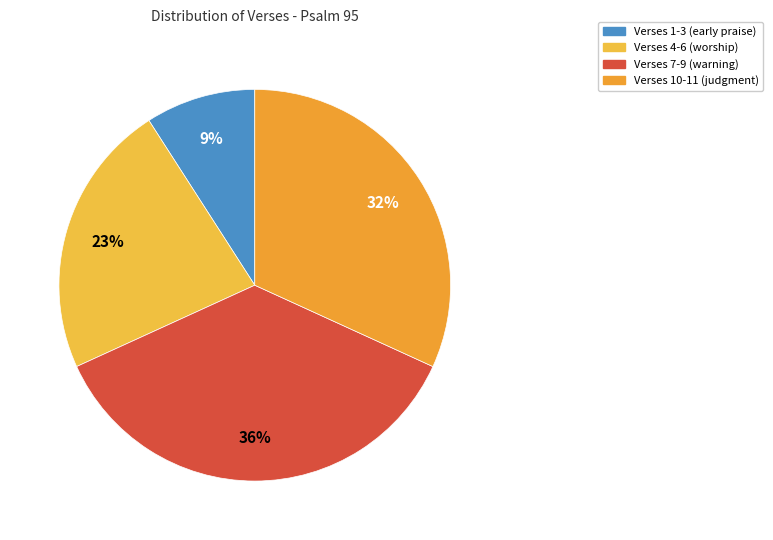

Does any single category account for the majority?

No